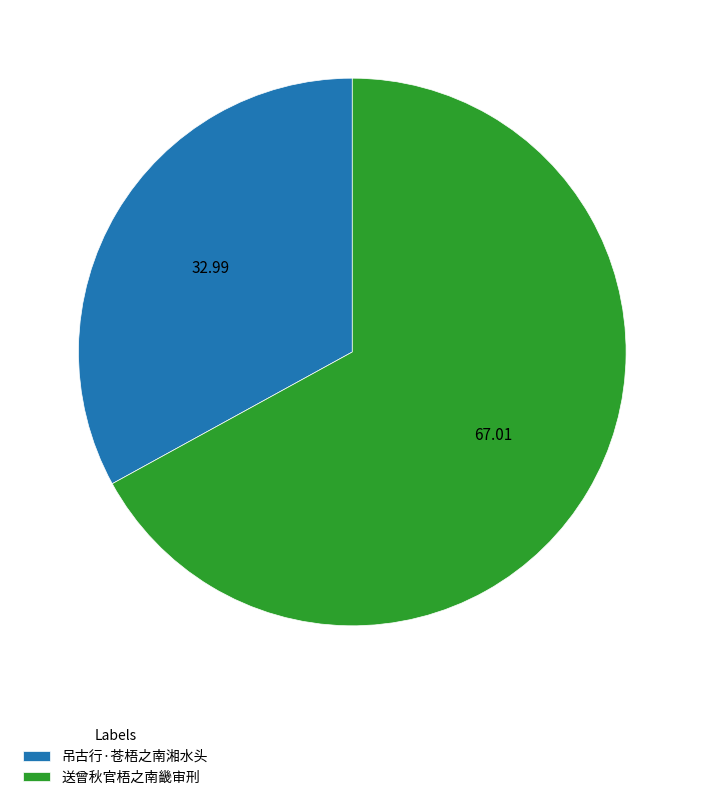

The 吊古行·苍梧之南湘水头 slice represents 33% of the pie. True or false?

True